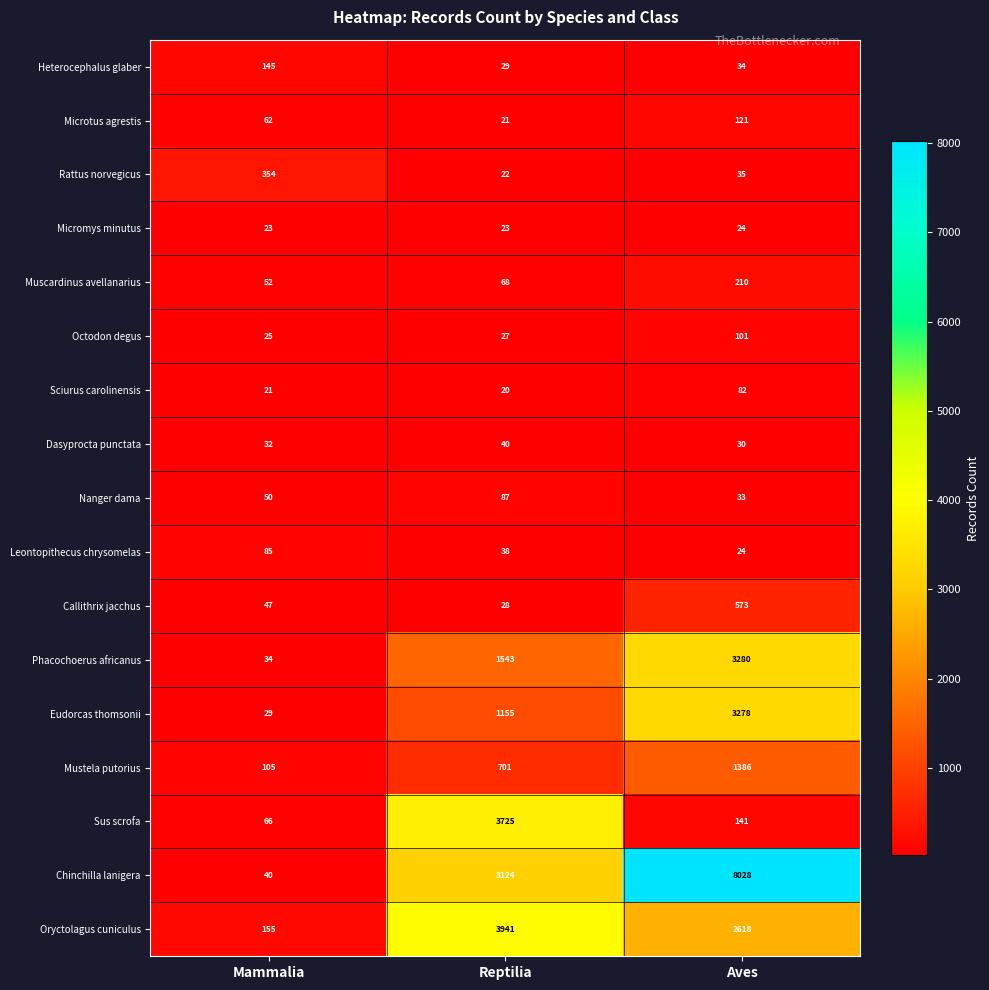

What is the approximate value of Chinchilla lanigera at Aves, to the nearest 10?

8030